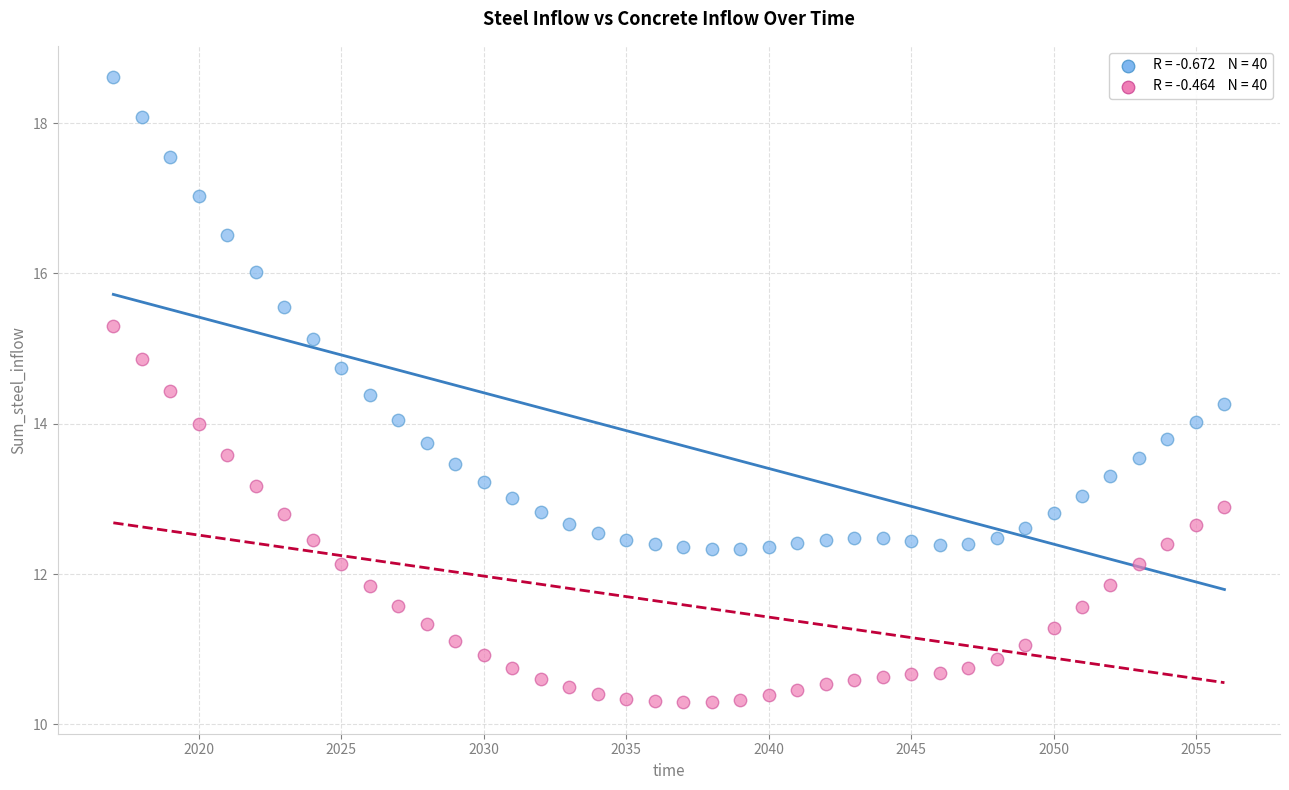

Across all data points, what is the range of Y values (max minus min)?

8.3